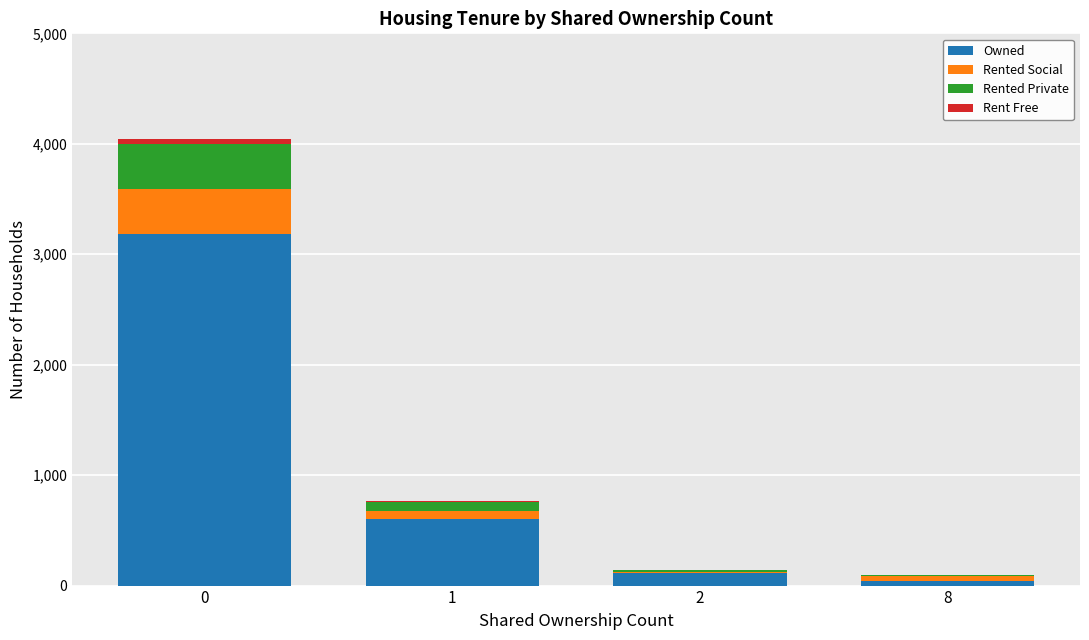

The value of Owned at 2 is 116. True or false?

True